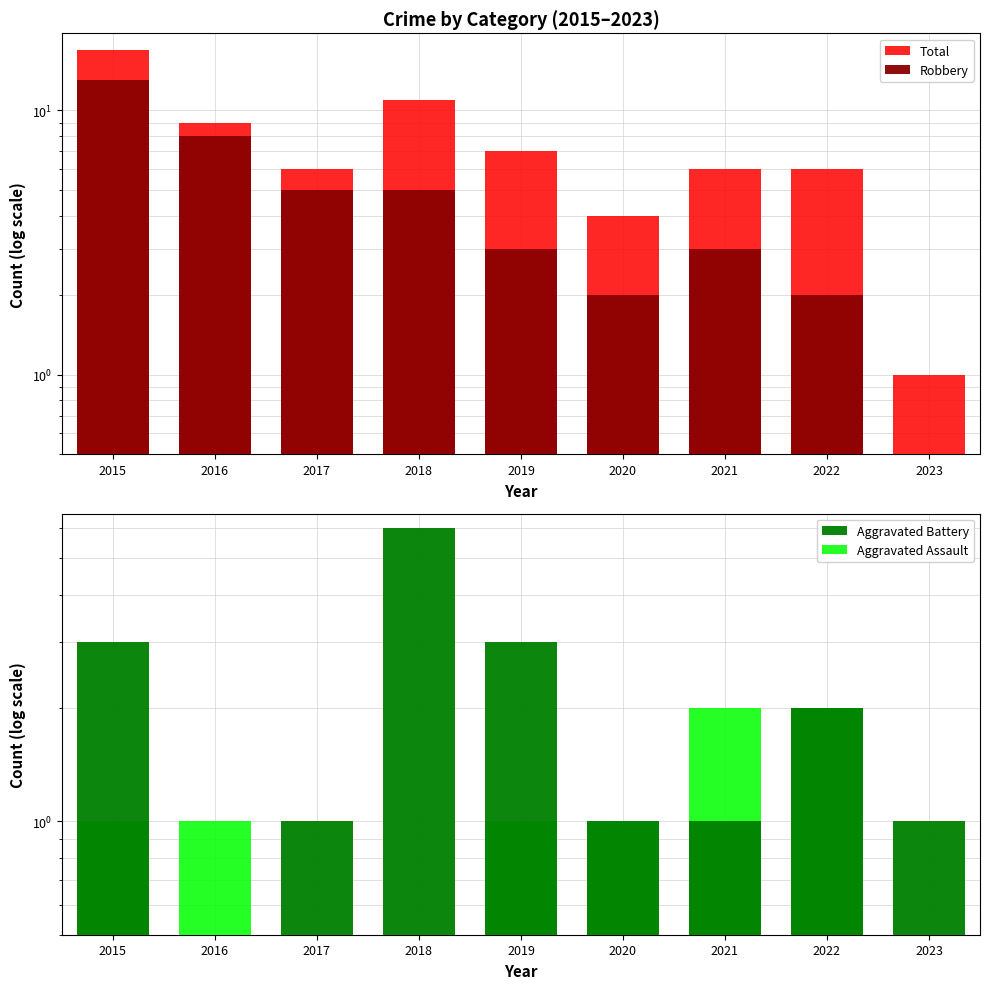

Which category has the highest value across all series?

2015